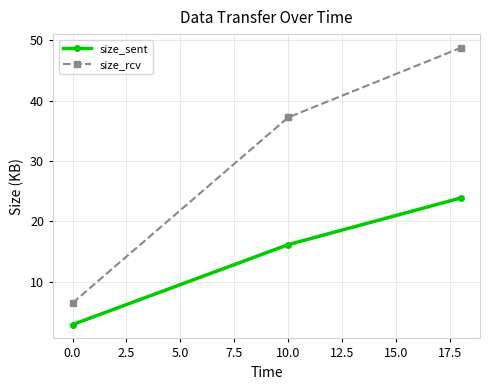

What is the value of the size_sent point at the 2nd from the left?

16.1